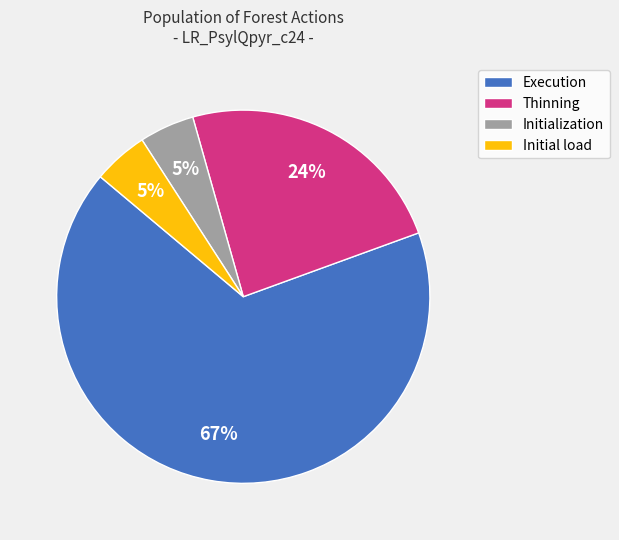

Combined, do Initialization and Execution account for over 50%?

Yes